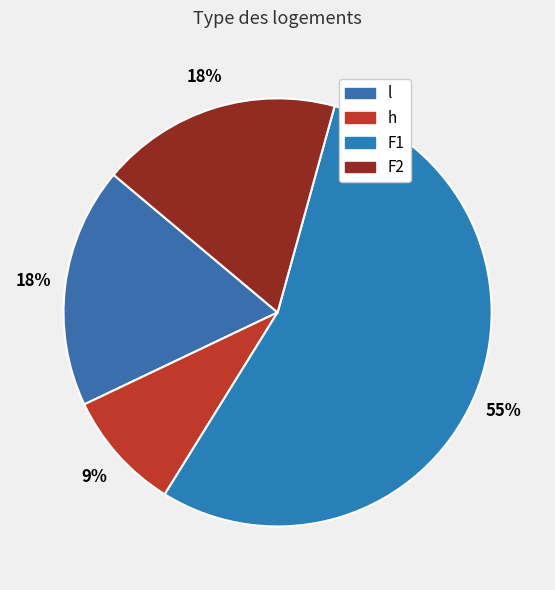

Does h represent more than half of the total?

No